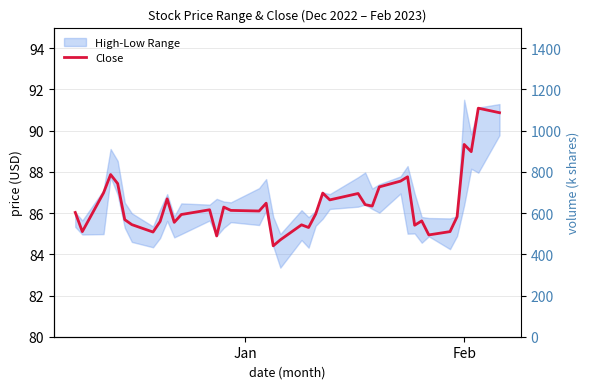

Is this an area chart (filled region under the line)?

No